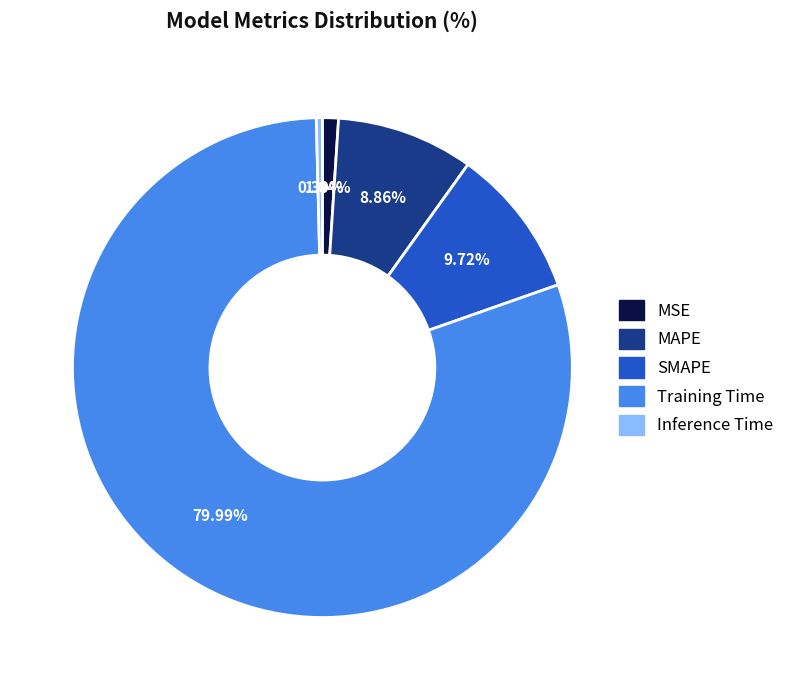

Is MSE the majority of the pie?

No